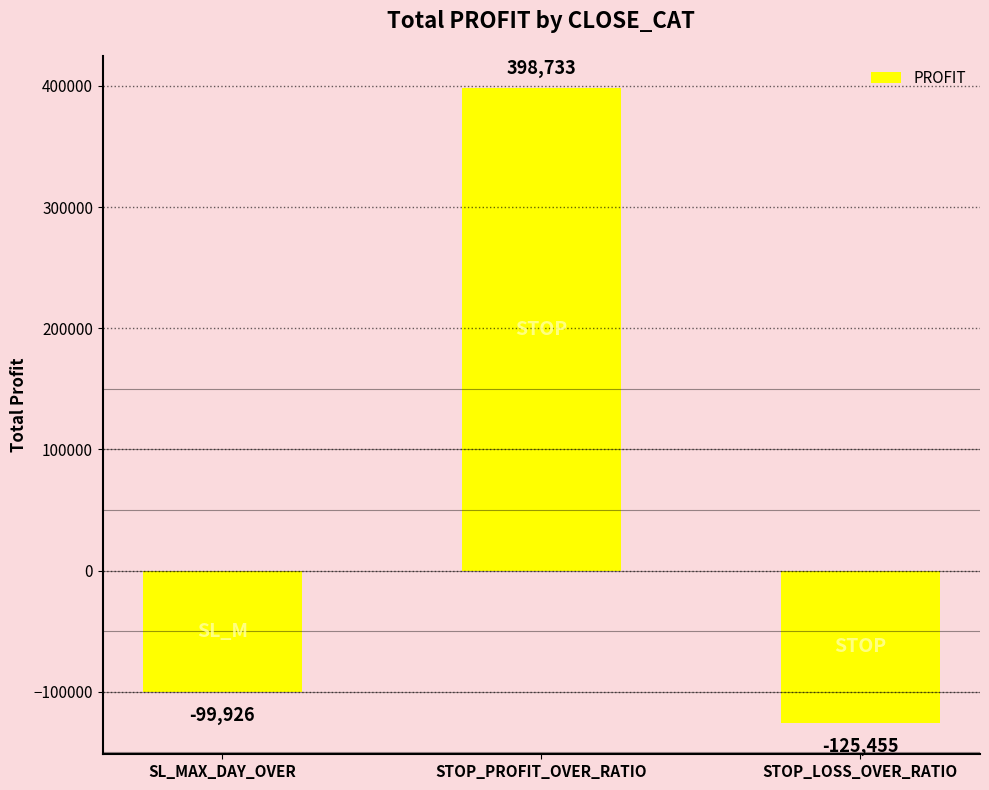

At which category does the chart reach its peak across all series?

STOP_PROFIT_OVER_RATIO